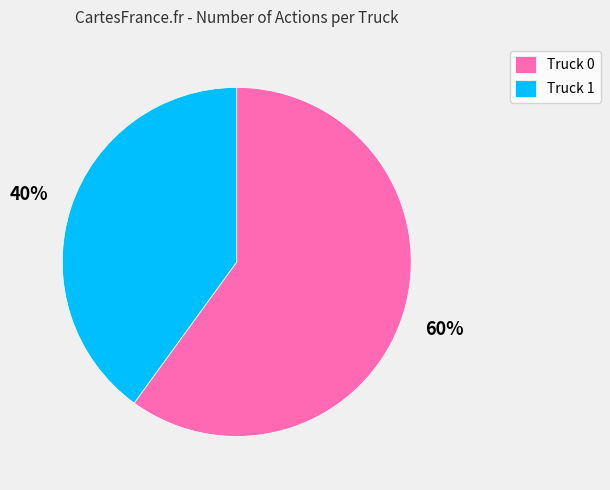

True or false: Truck 1 accounts for 47% of the total.

False